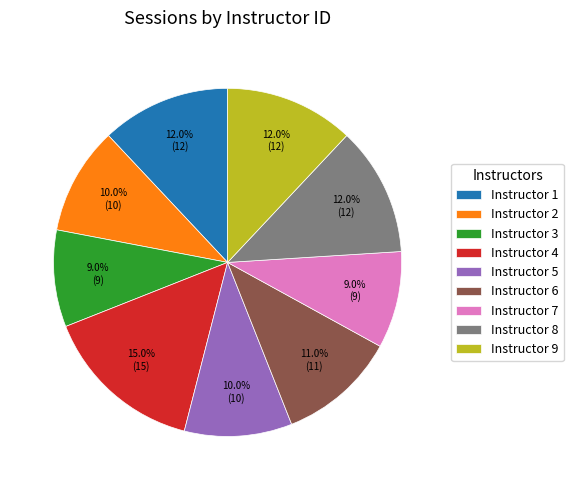

Does Instructor 9 account for over 50% of the chart?

No